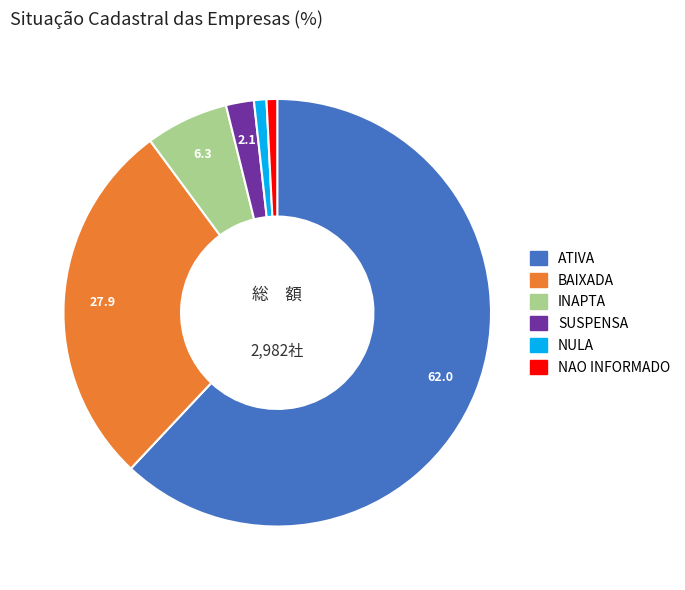

Is there any slice that represents more than half of the pie?

Yes